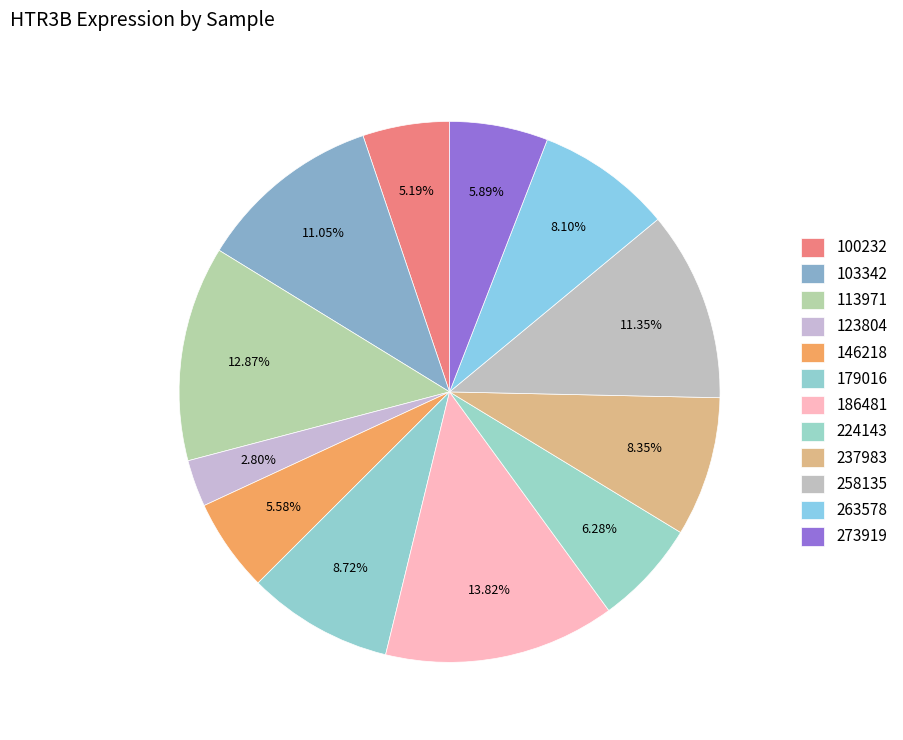

True or false: 179016 accounts for 17% of the total.

False